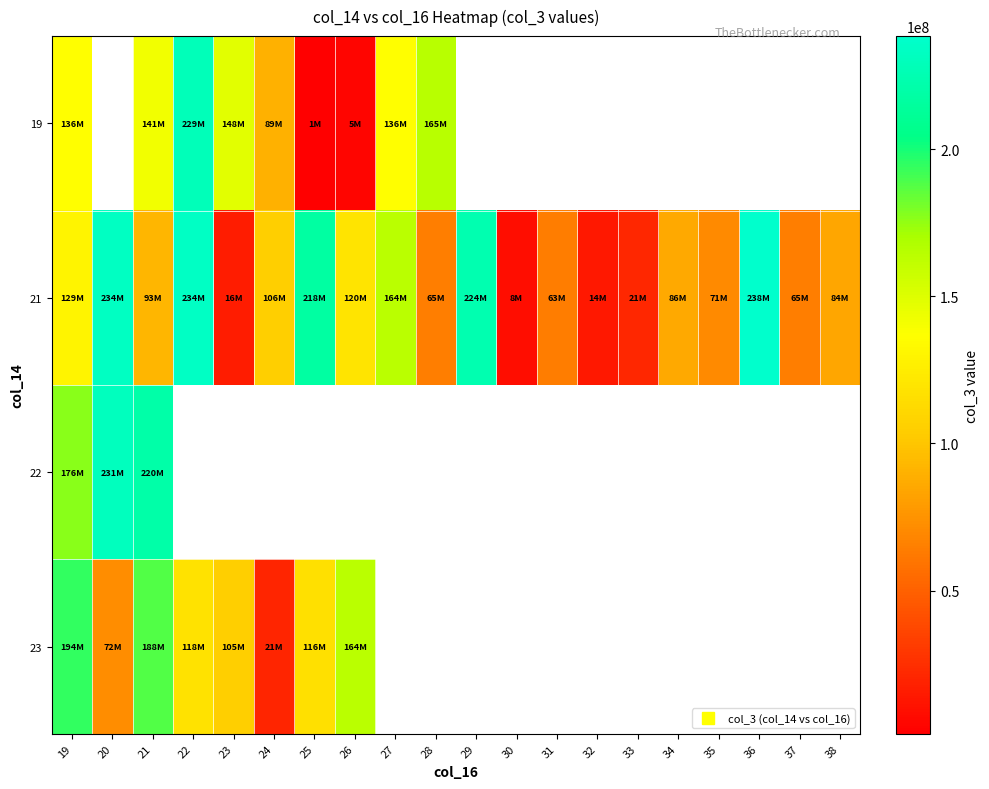

What is the spread (max minus min) of values at 23?

132576920.0